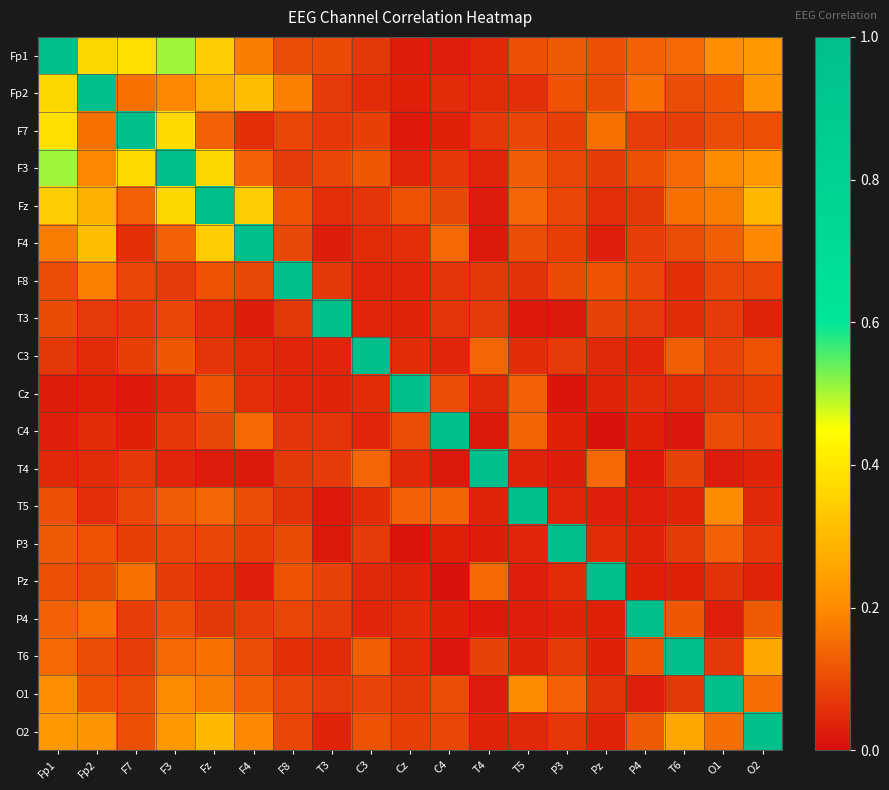

Rank the series by their maximum value, from highest to lowest.

Fp1, Fp2, F7, F3, Fz, F4, F8, T3, C3, Cz, C4, T4, T5, P3, Pz, P4, T6, O1, O2